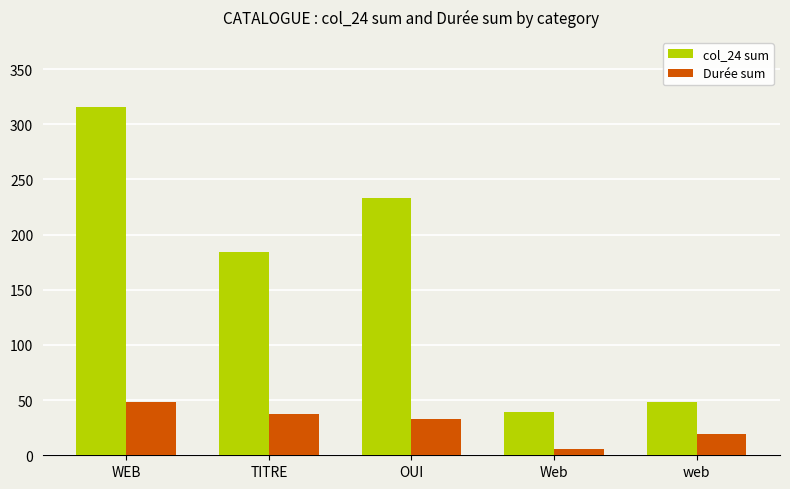

What is the difference between the col_24 sum values at OUI and WEB?

83